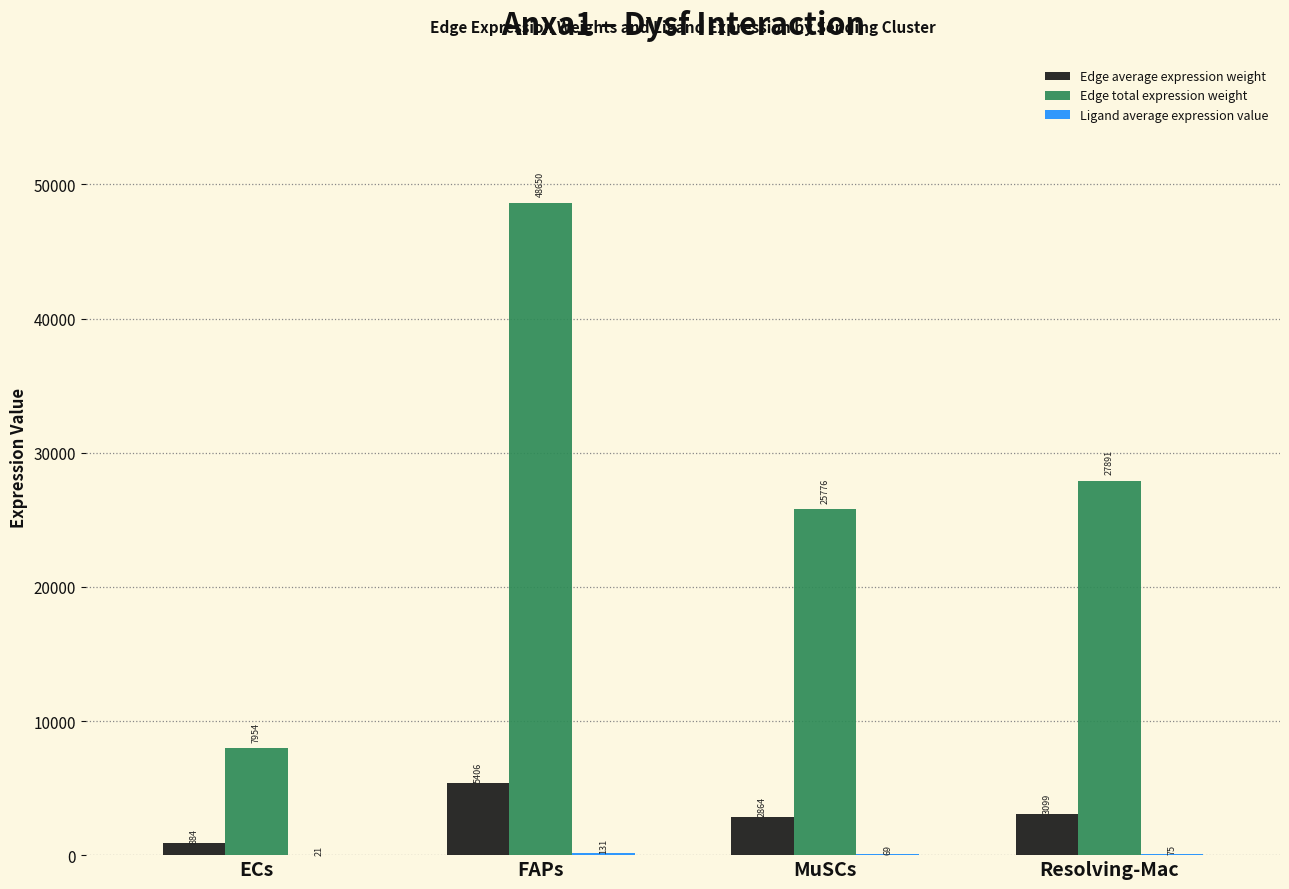

What is the average value of the Edge total expression weight series?

27567.5